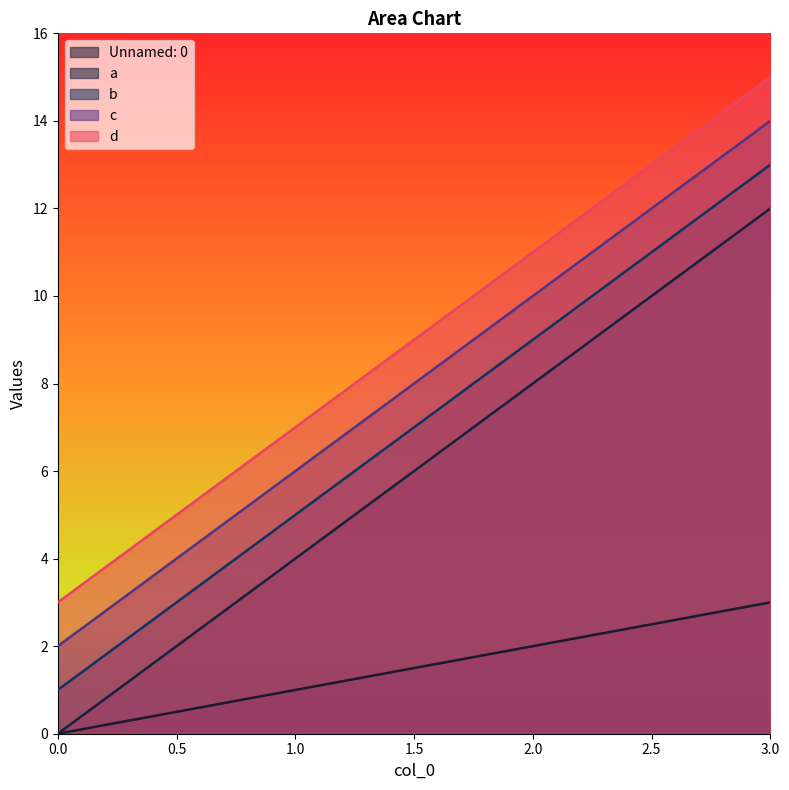

At which label does d first exceed 11?

3